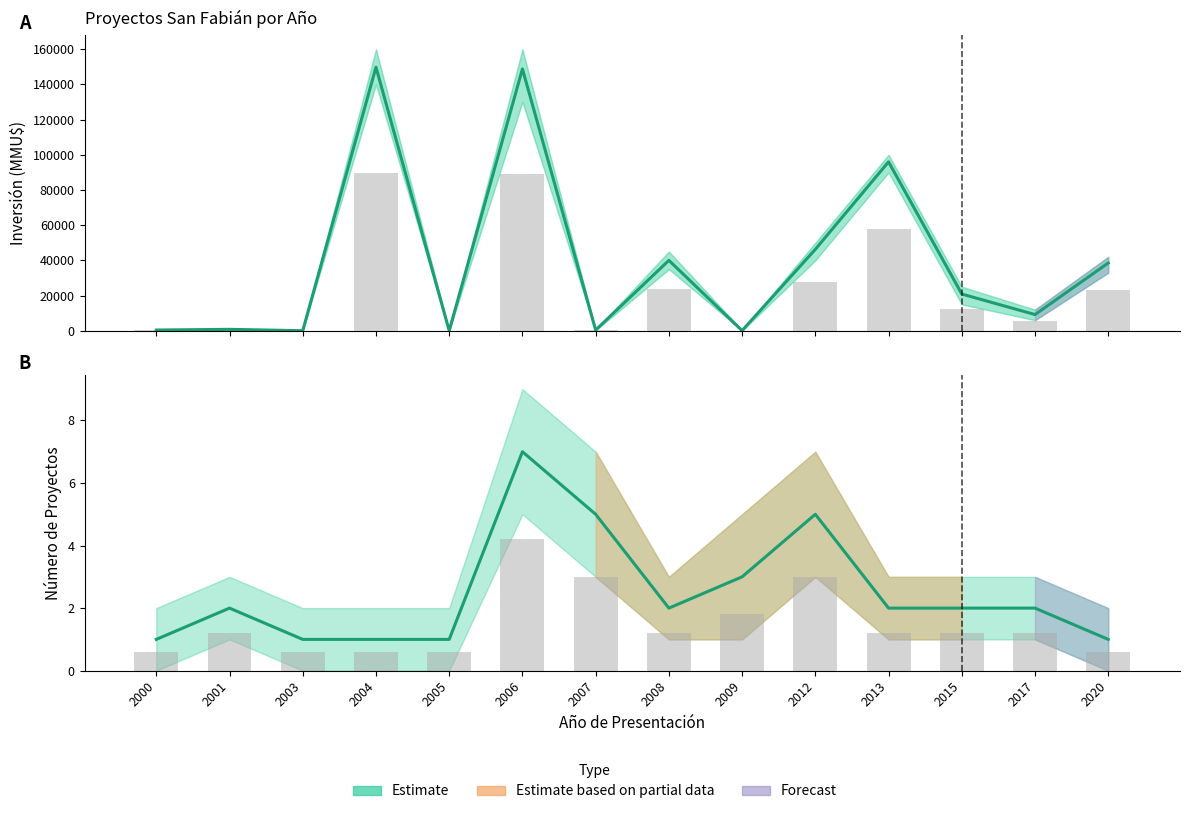

At which category is the sum across all series the highest?

2004